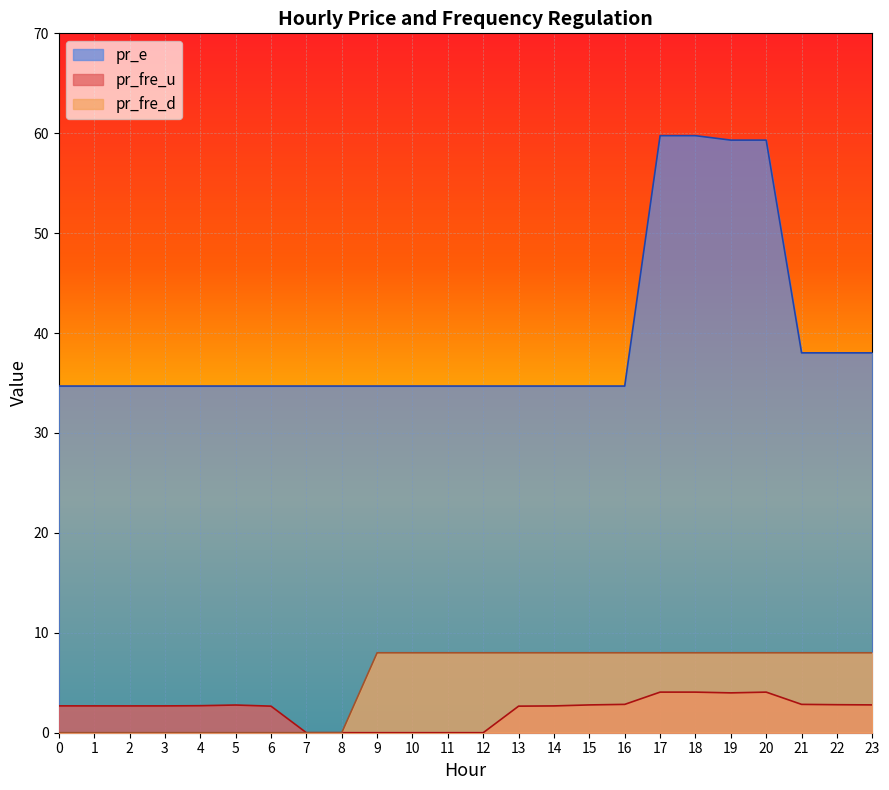

Reading left to right, list all the values displayed in this chart.

pr_fre_u: 0=2.7	1=2.7	2=2.7	3=2.7	4=2.7	5=2.8	6=2.7	7=0.0	8=0.0	9=0.0	10=0.0	11=0.0	12=0.0	13=2.7	14=2.7	15=2.8	16=2.8	17=4.1	18=4.1	19=4.0	20=4.1	21=2.8	22=2.8	23=2.8
pr_fre_d: 0=0.0	1=0.0	2=0.0	3=0.0	4=0.0	5=0.0	6=0.0	7=0.0	8=0.0	9=8.0	10=8.0	11=8.0	12=8.0	13=8.0	14=8.0	15=8.0	16=8.0	17=8.0	18=8.0	19=8.0	20=8.0	21=8.0	22=8.0	23=8.0
pr_e: 0=34.7	1=34.7	2=34.7	3=34.7	4=34.7	5=34.7	6=34.7	7=34.7	8=34.7	9=34.7	10=34.7	11=34.7	12=34.7	13=34.7	14=34.7	15=34.7	16=34.7	17=59.8	18=59.8	19=59.3	20=59.3	21=38.0	22=38.0	23=38.0